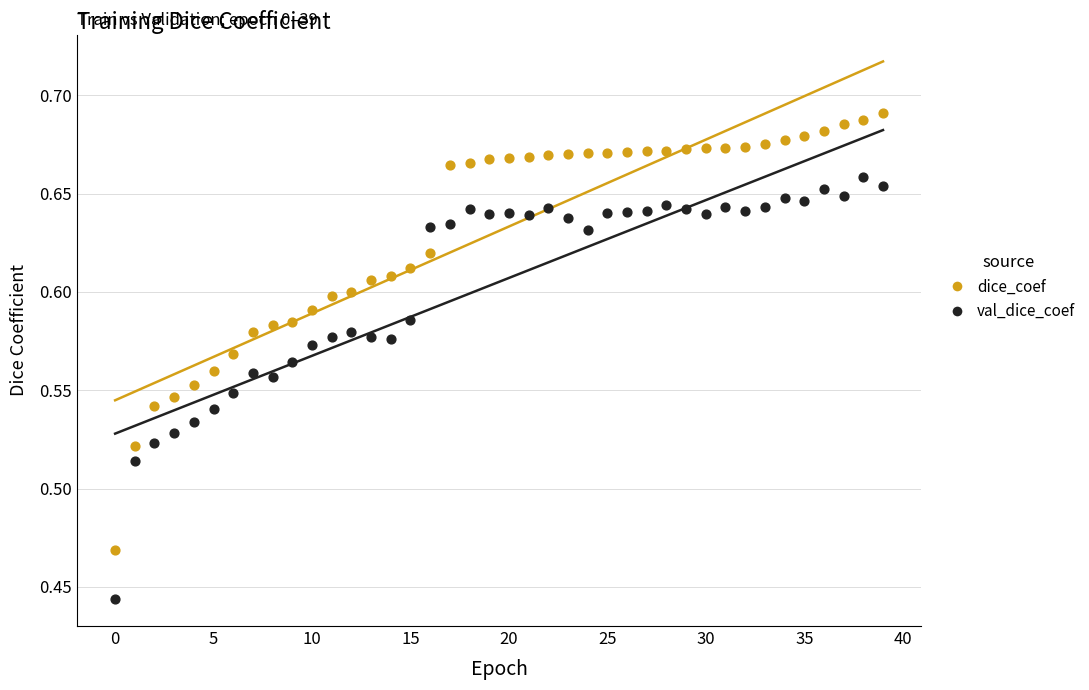

What are all the series names shown in the legend?

dice_coef, val_dice_coef